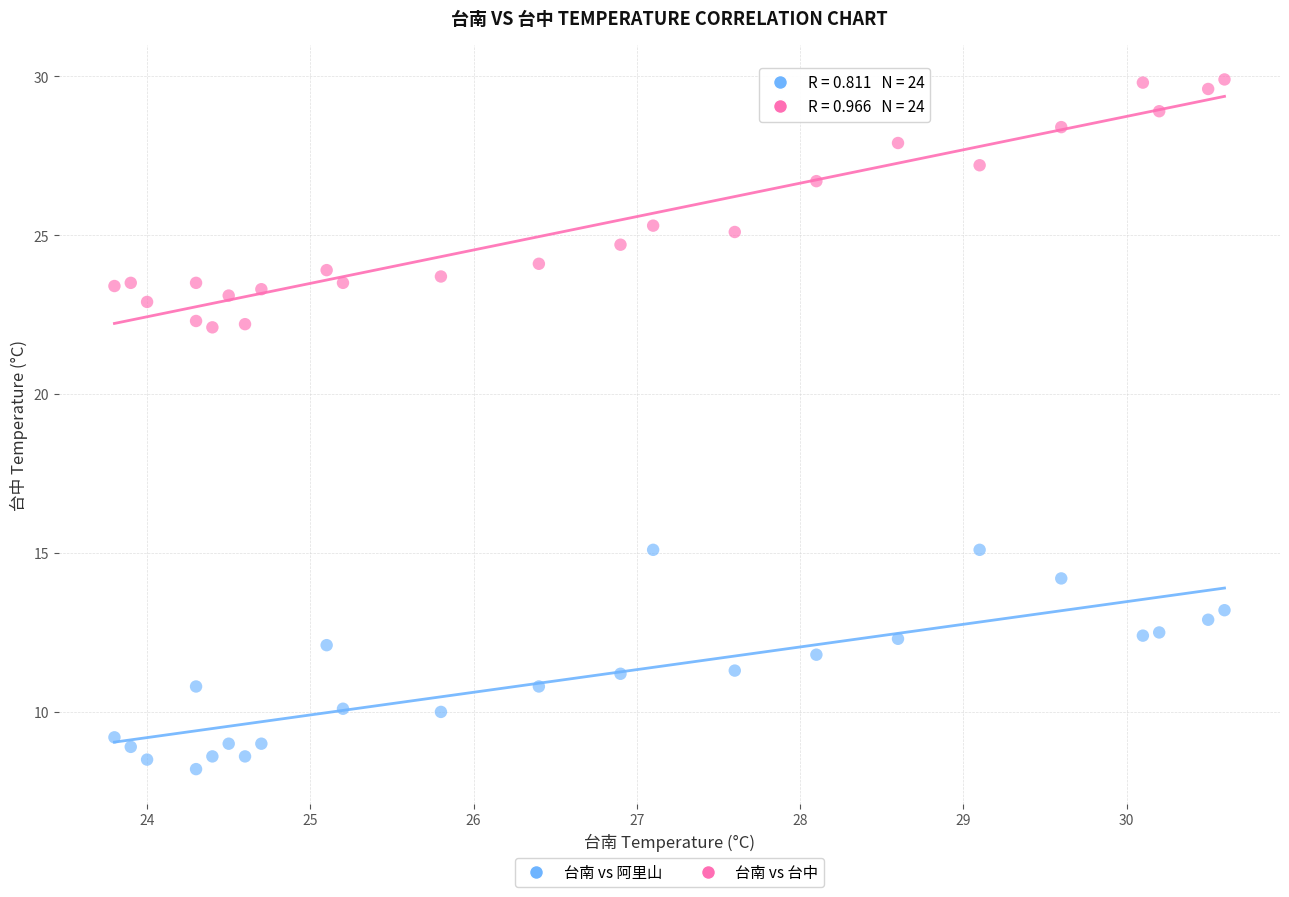

What are all the series names shown in the legend?

台南 vs 阿里山, 台南 vs 台中